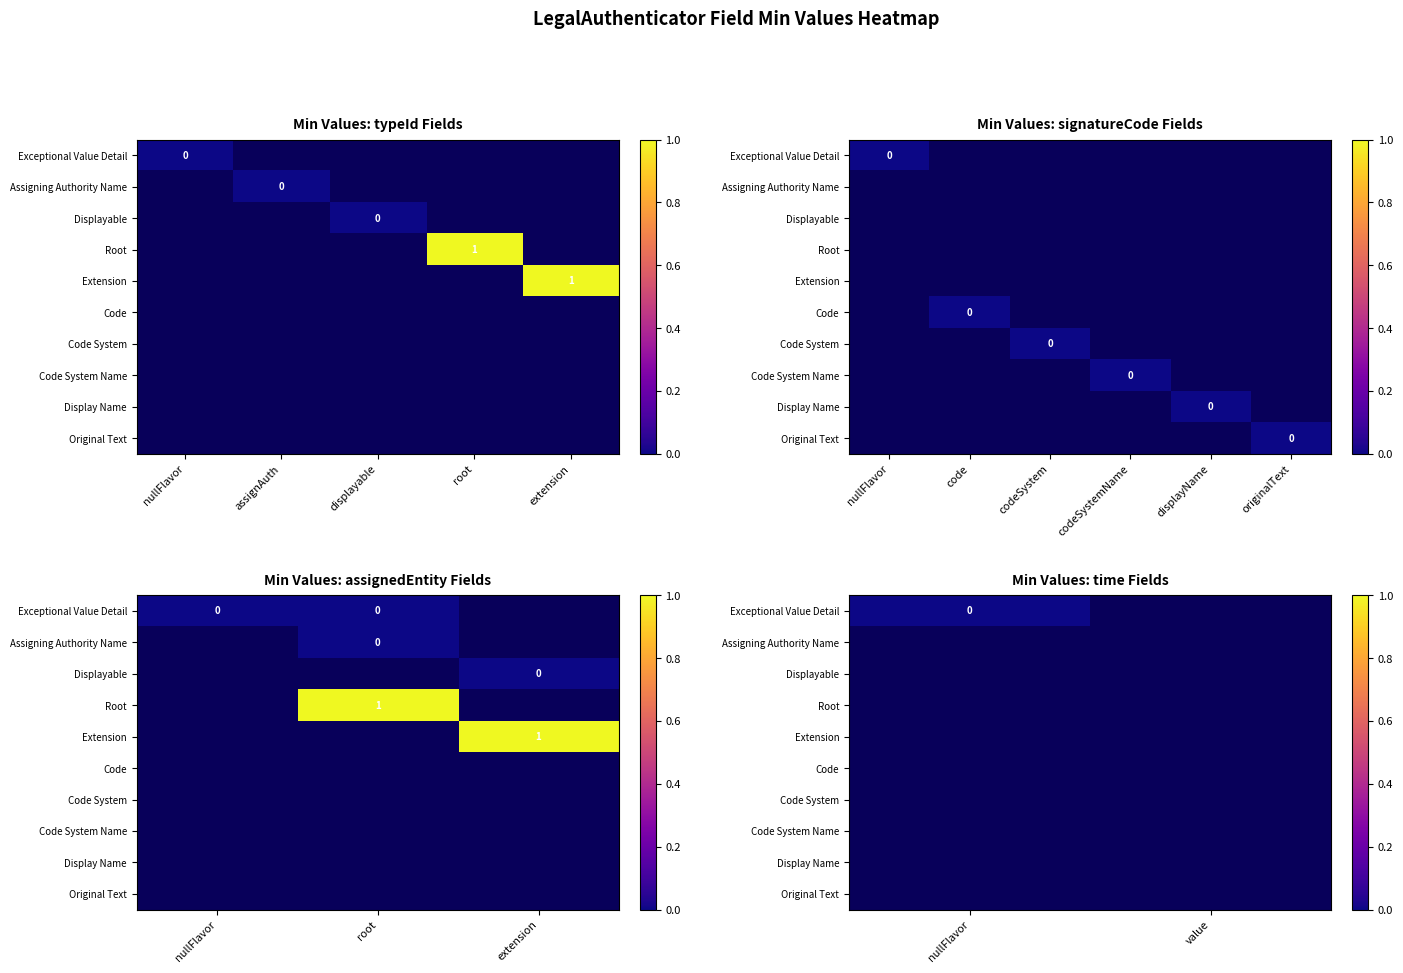

Rank the series at 9 from lowest to highest value.

Exceptional Value Detail, Assigning Authority Name, Displayable, Code, Code System, Code System Name, Display Name, Original Text, Root, Extension